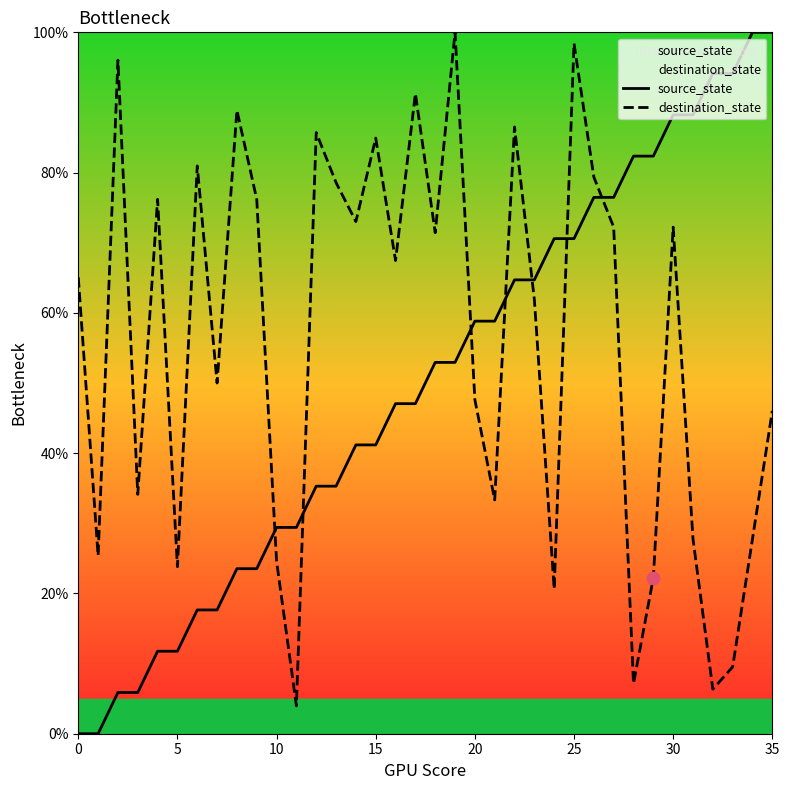

What is the total value across all series at 13?

113.9